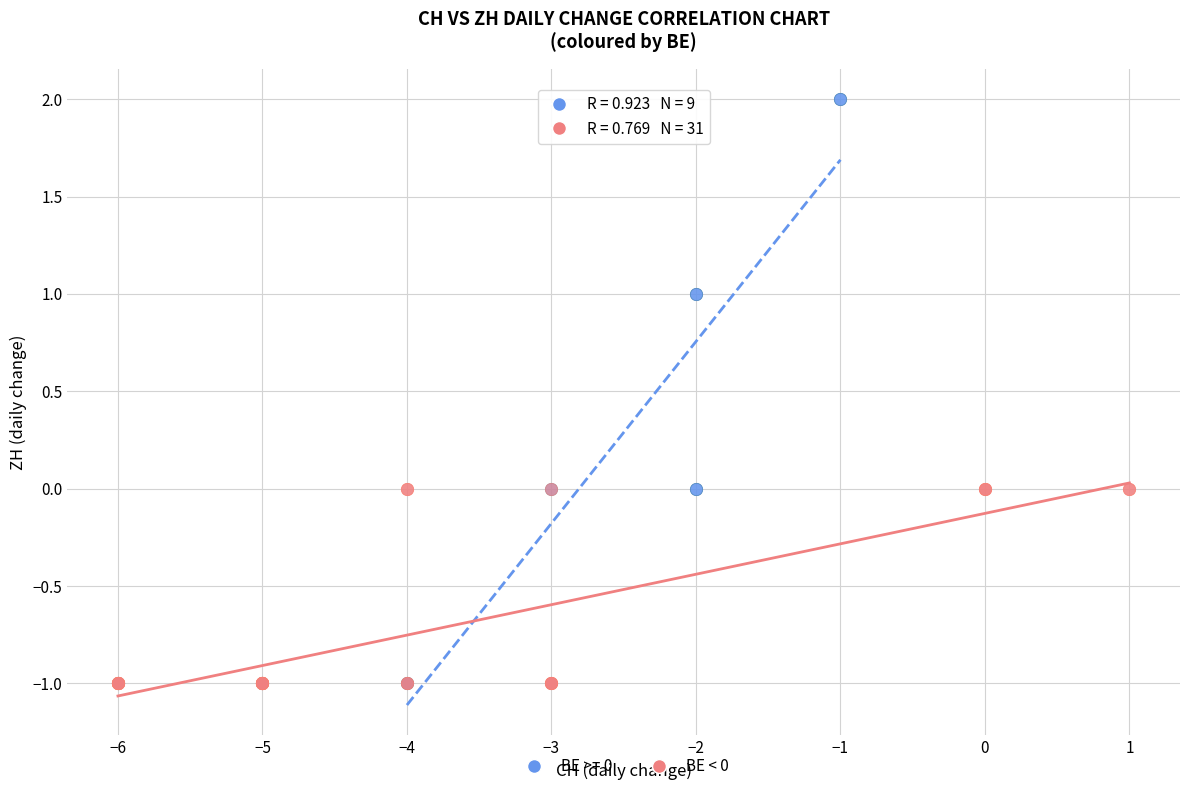

Which series contains the highest Y value?

BE >= 0